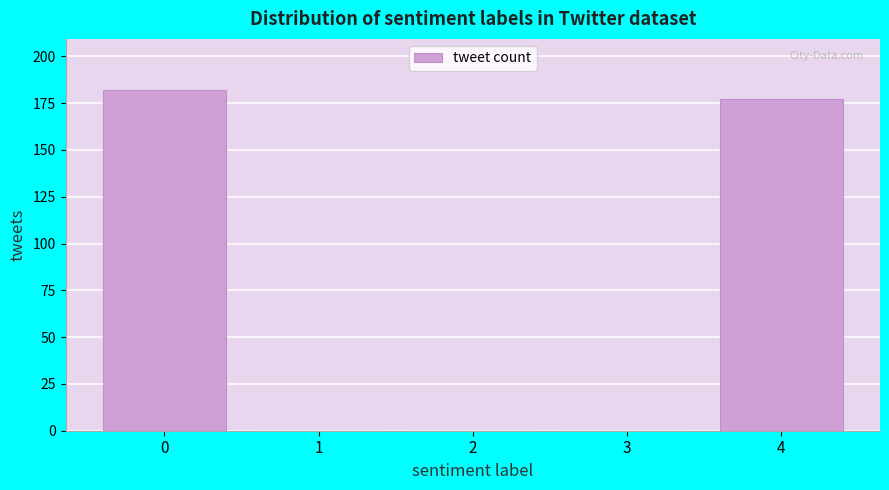

Reading left to right, list all the values displayed in this chart.

0=182	1=0	2=0	3=0	4=177